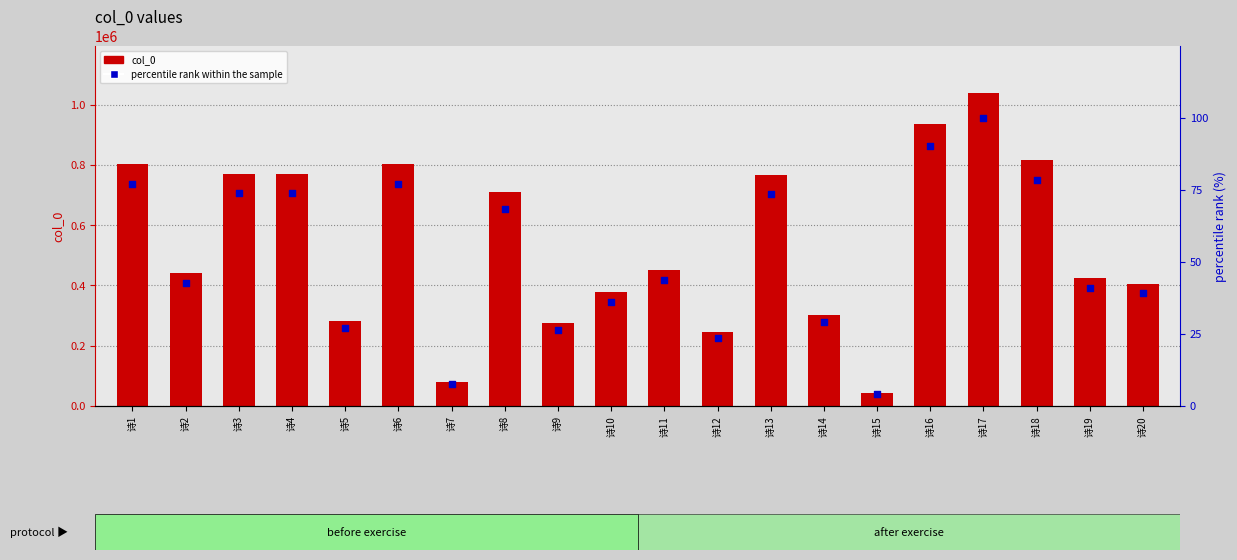

Is the value of percentile rank within the sample at 诗6 greater than the value of col_0 at 诗13?

No